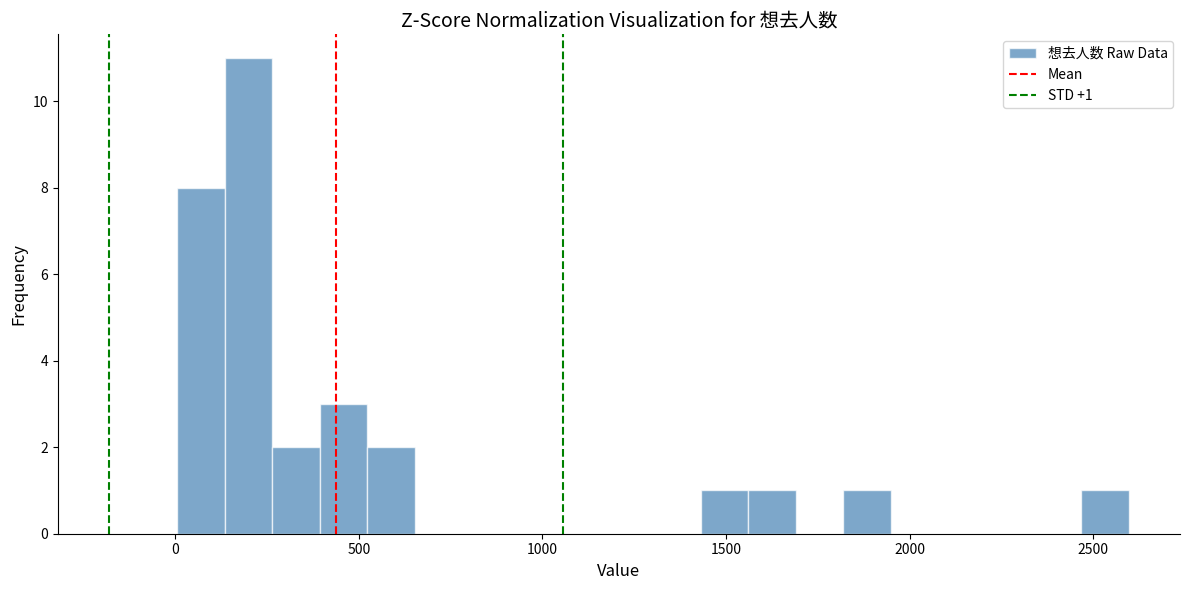

Read against the x-axis, roughly where is the centre of the tallest bar?

200